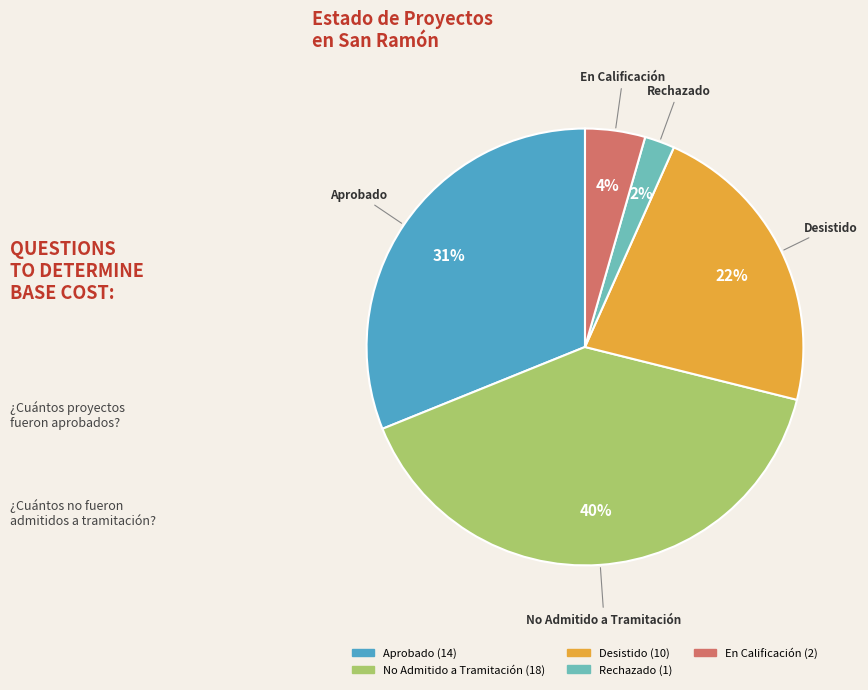

Rank the categories by value from lowest to highest.

Rechazado, En Calificación, Desistido, Aprobado, No Admitido a Tramitación